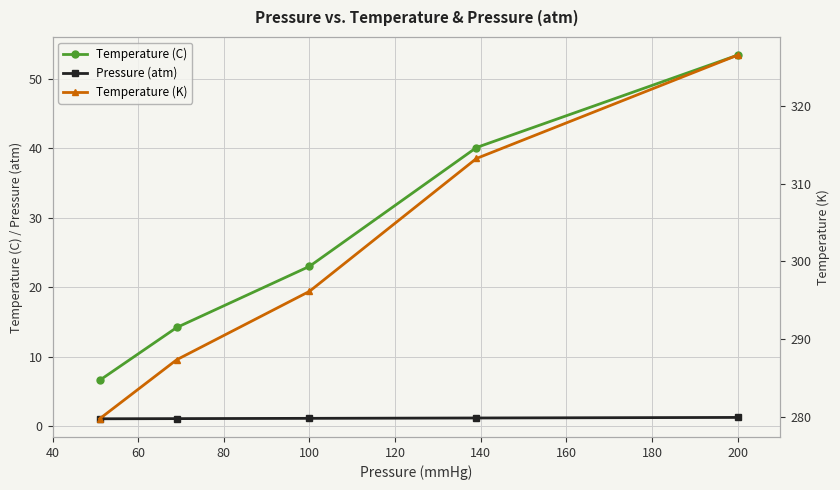

True or false: Temperature (K) and Pressure (atm) cross at least once.

False